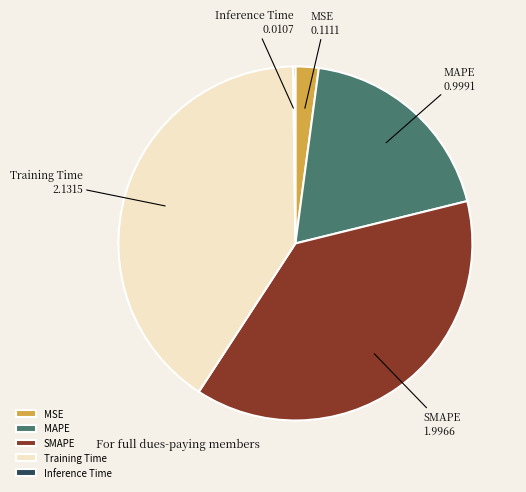

Which category has the biggest portion of the pie?

Training Time